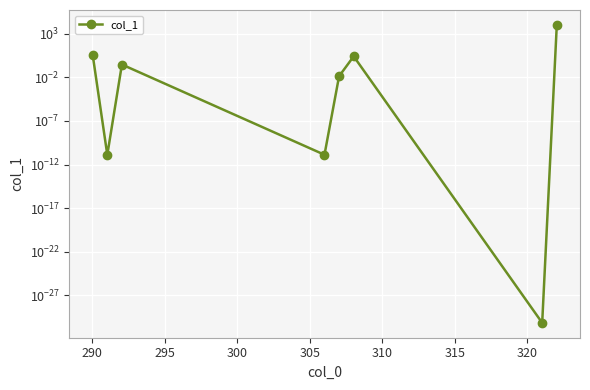

How many series are shown in this chart?

1